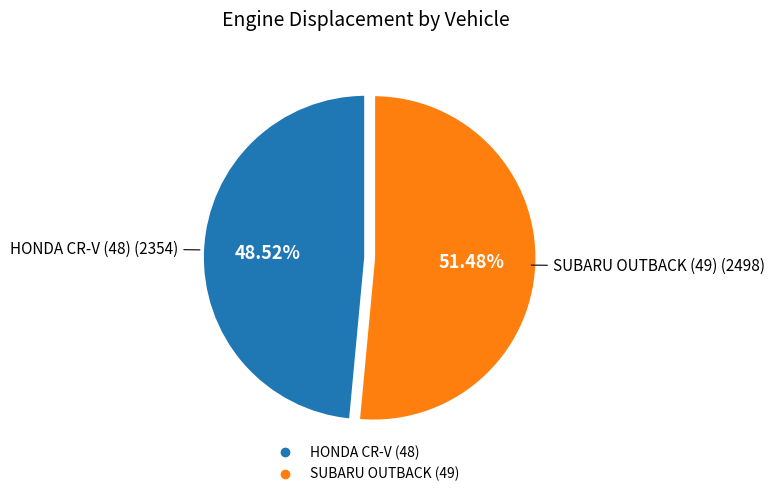

To the nearest percent, what portion does HONDA CR-V (48) represent?

49%